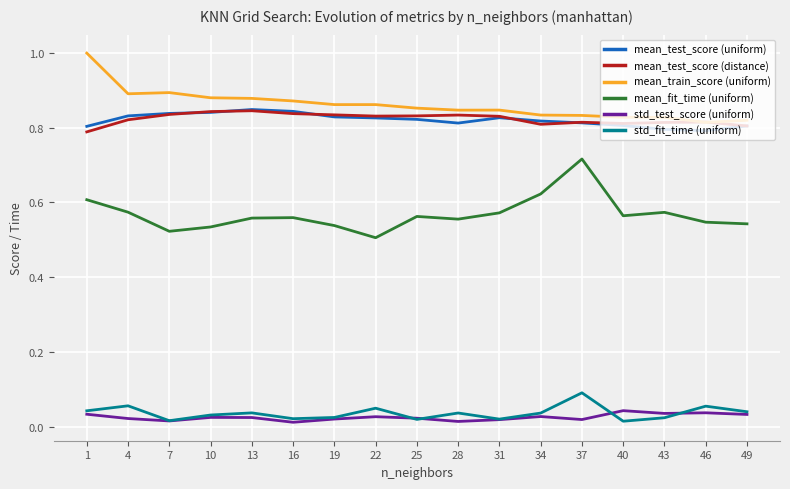

True or false: mean_test_score (distance) and std_test_score (uniform) cross at least once.

False